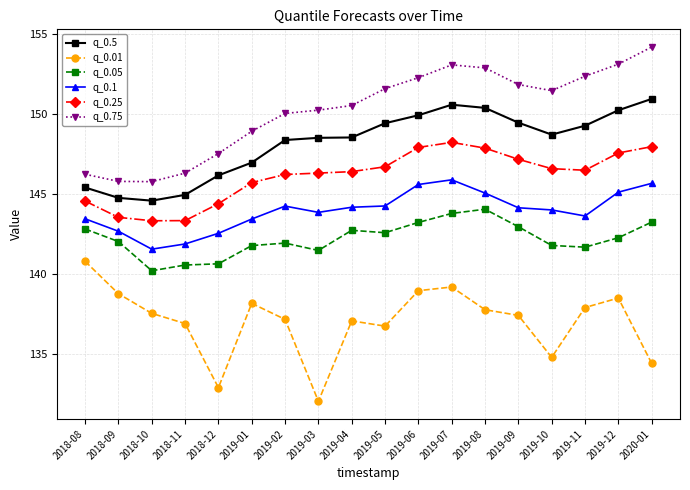

List the series in order of their peak value, lowest first.

q_0.01, q_0.05, q_0.1, q_0.25, q_0.5, q_0.75